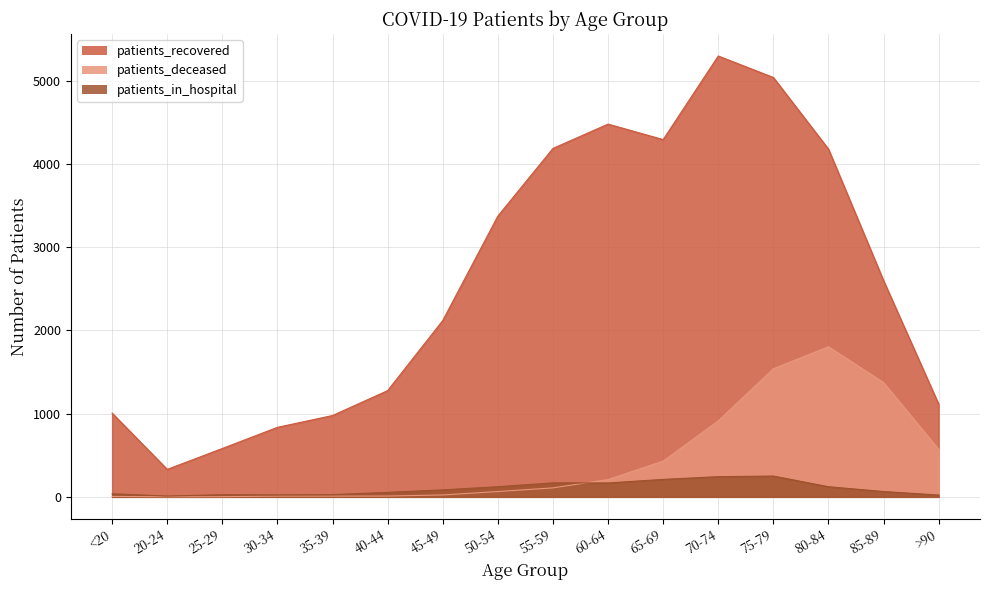

True or false: patients_recovered has a value of 4177 at 80-84.

True